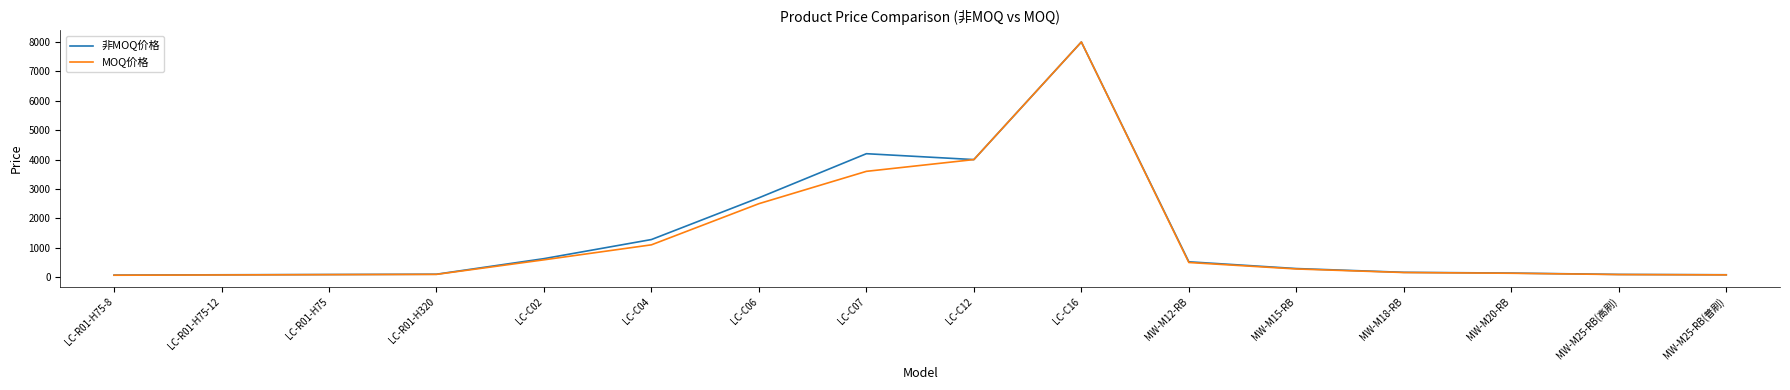

Does the chart display data point markers on the line(s)?

No